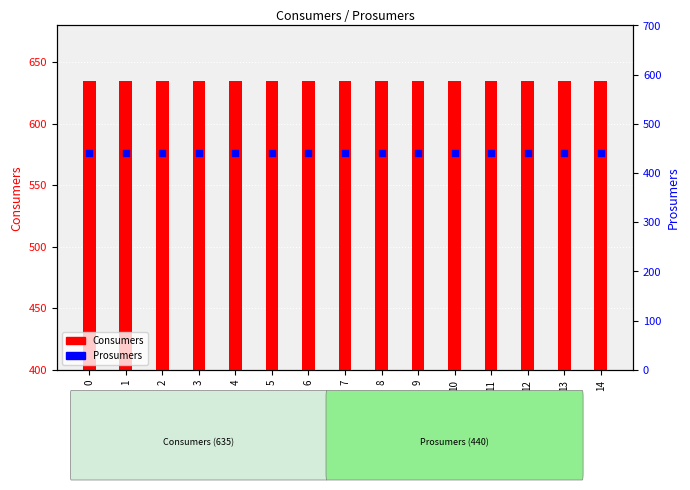

At how many categories does at least one series exceed 603?

15